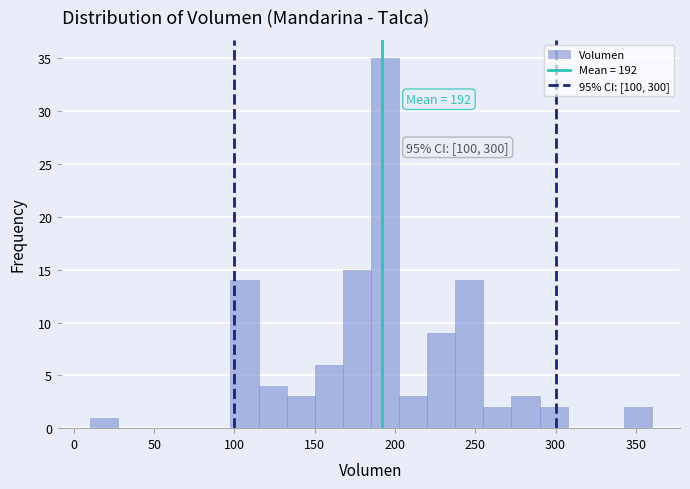

Read against the x-axis, roughly where is the centre of the tallest bar?

195